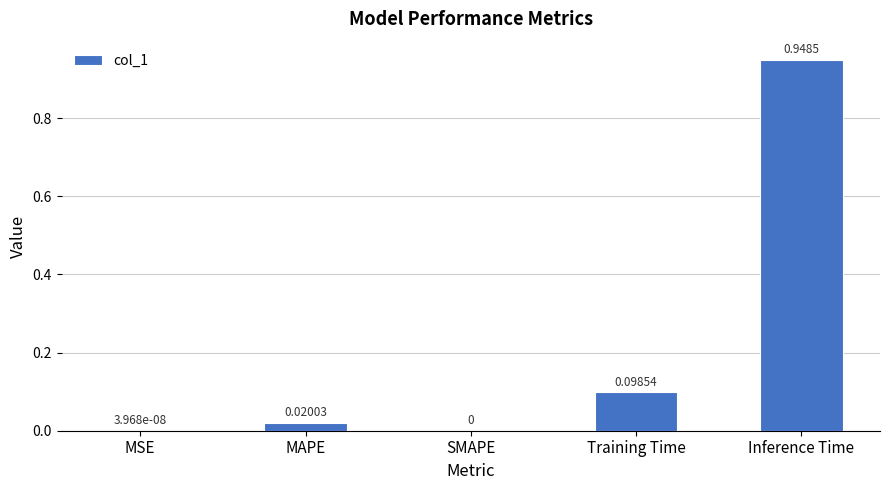

Which label corresponds to the largest value in the chart?

Inference Time